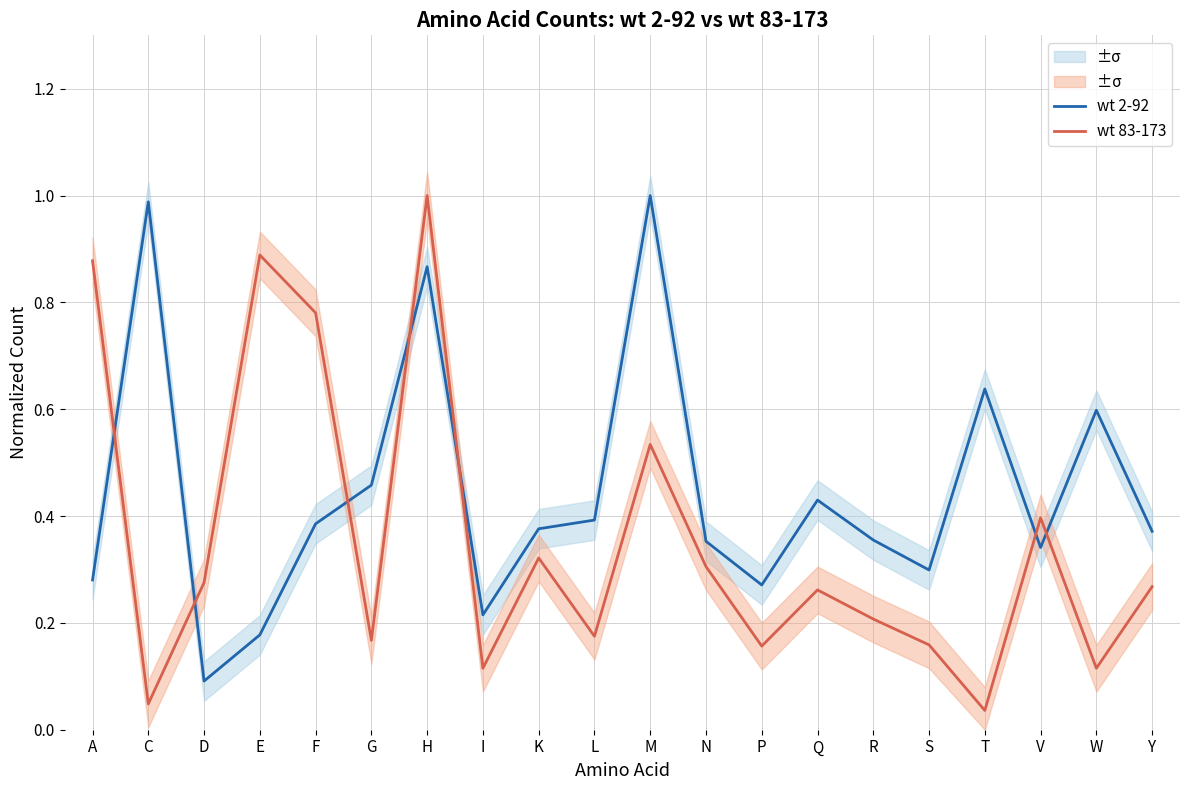

Which has a higher value, H or R?

H